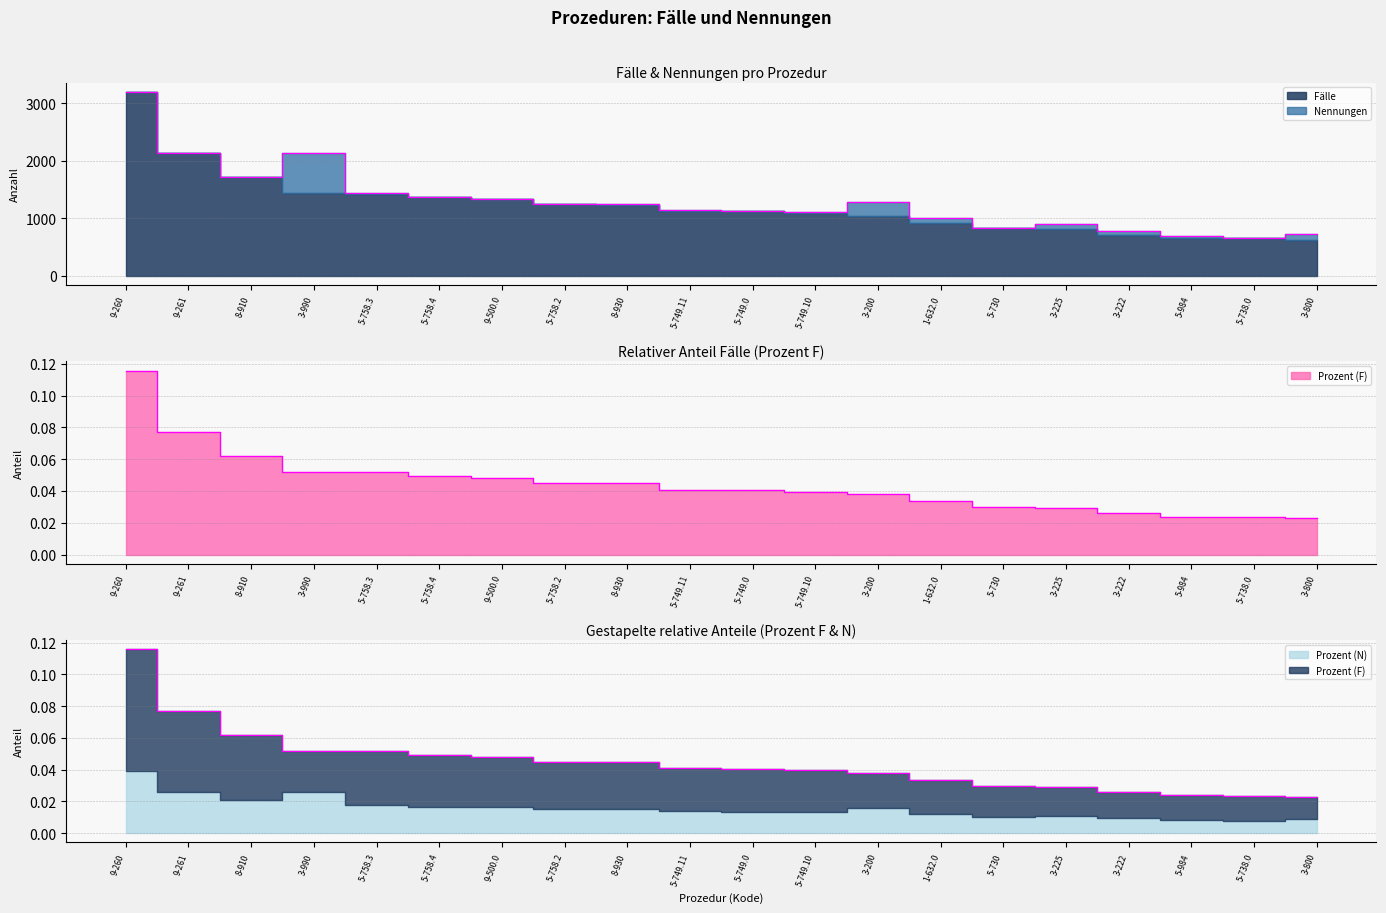

True or false: Nennungen and Prozent (F) cross at least once.

False